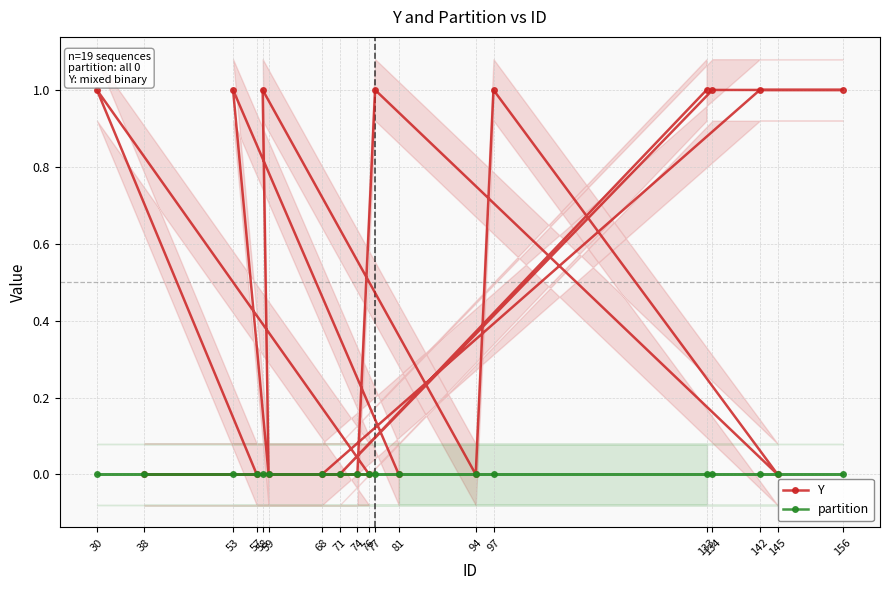

How many lines are shown in the chart?

2